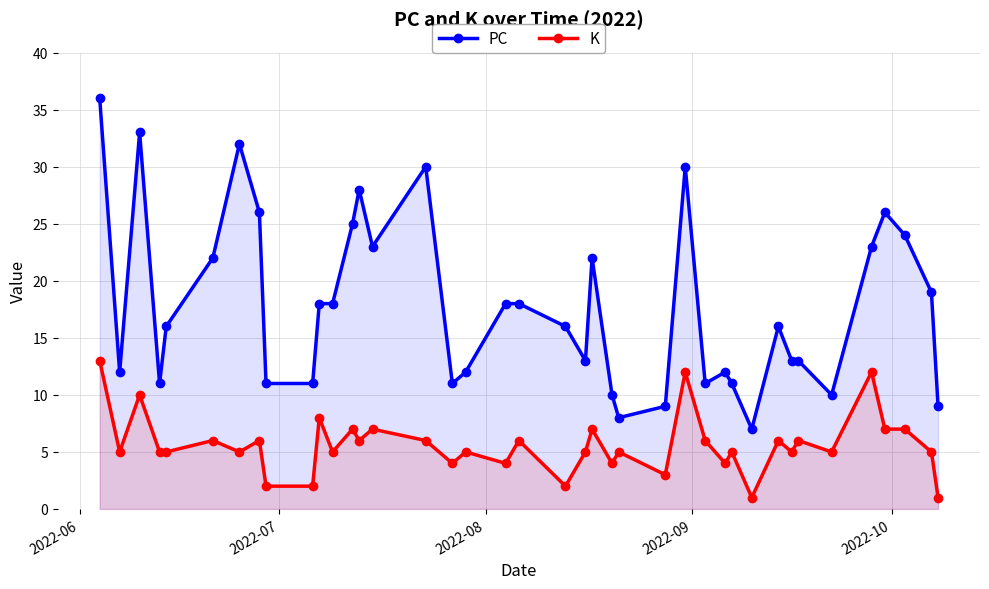

True or false: K and PC intersect in this chart.

False